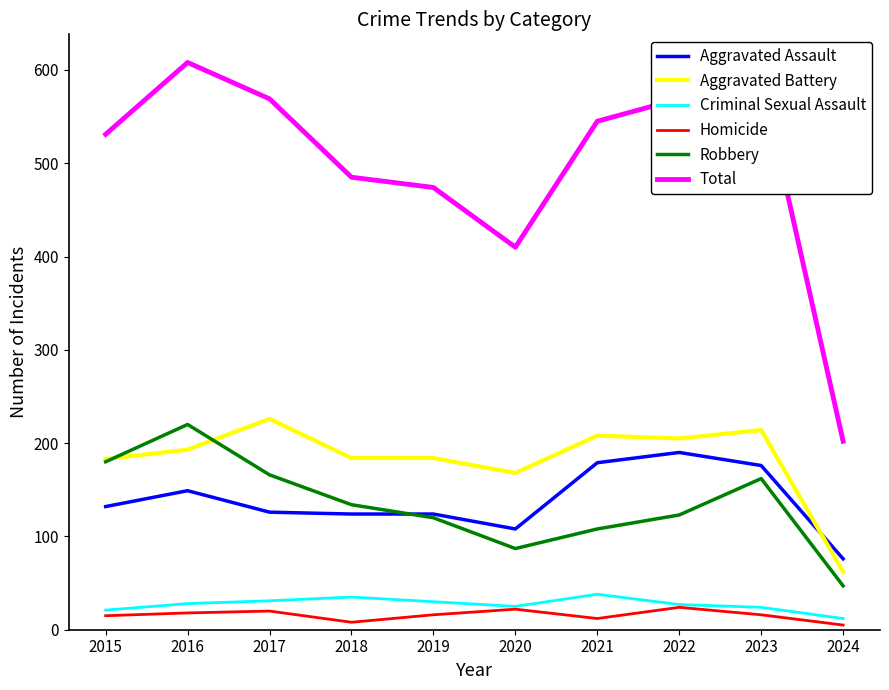

What is the maximum value shown in the chart?

608